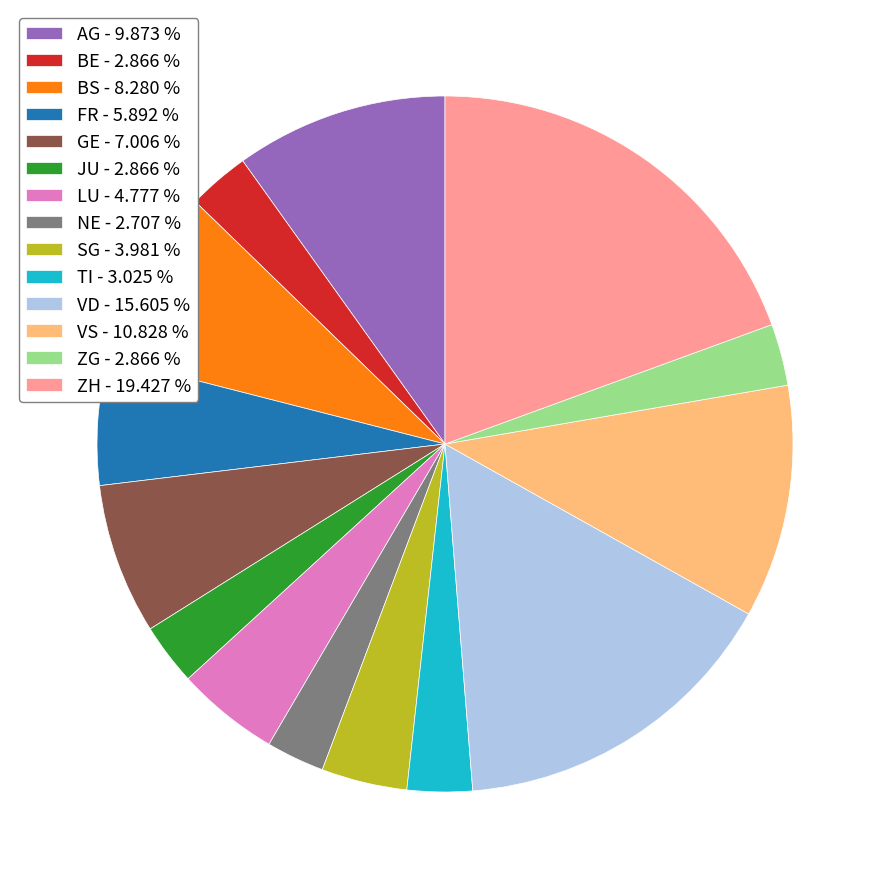

Which has a higher value, LU or VD?

VD